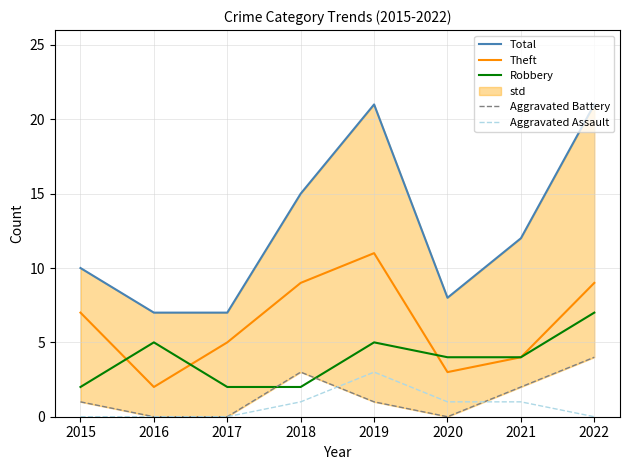

Where is the first local minimum for Aggravated Battery?

2020